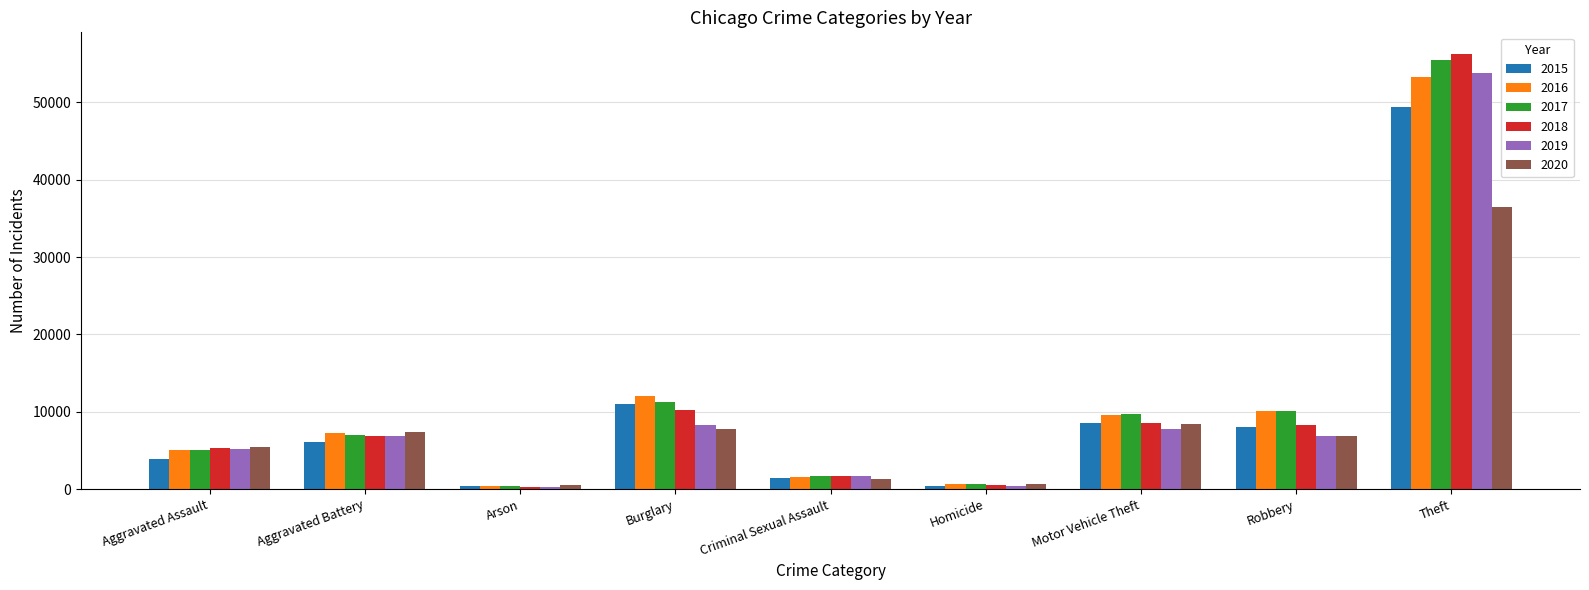

Is the value of 2019 at Aggravated Battery greater than the value of 2018 at Homicide?

Yes